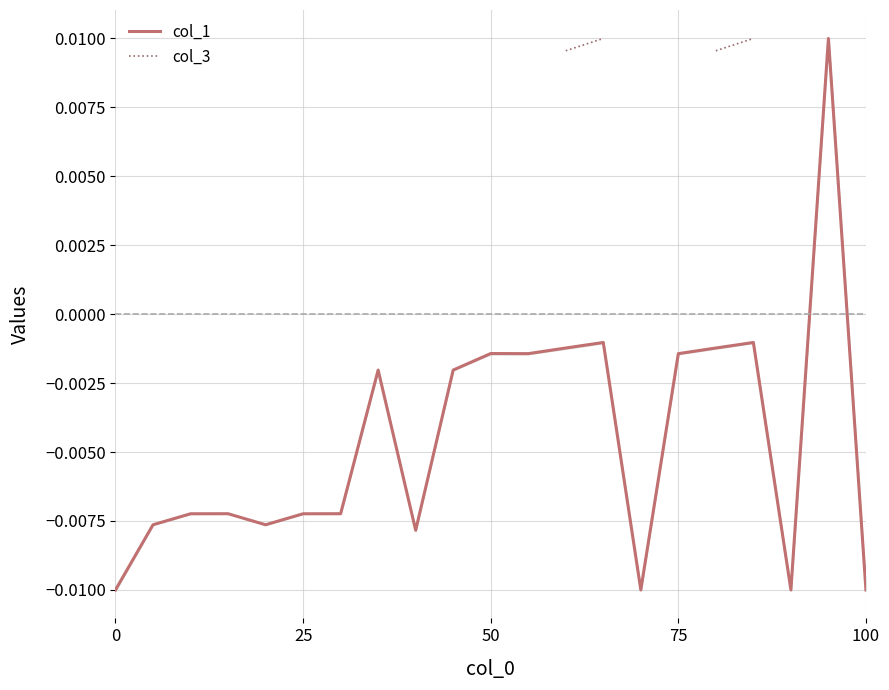

True or false: col_1 has more than 2 interior local peaks.

True